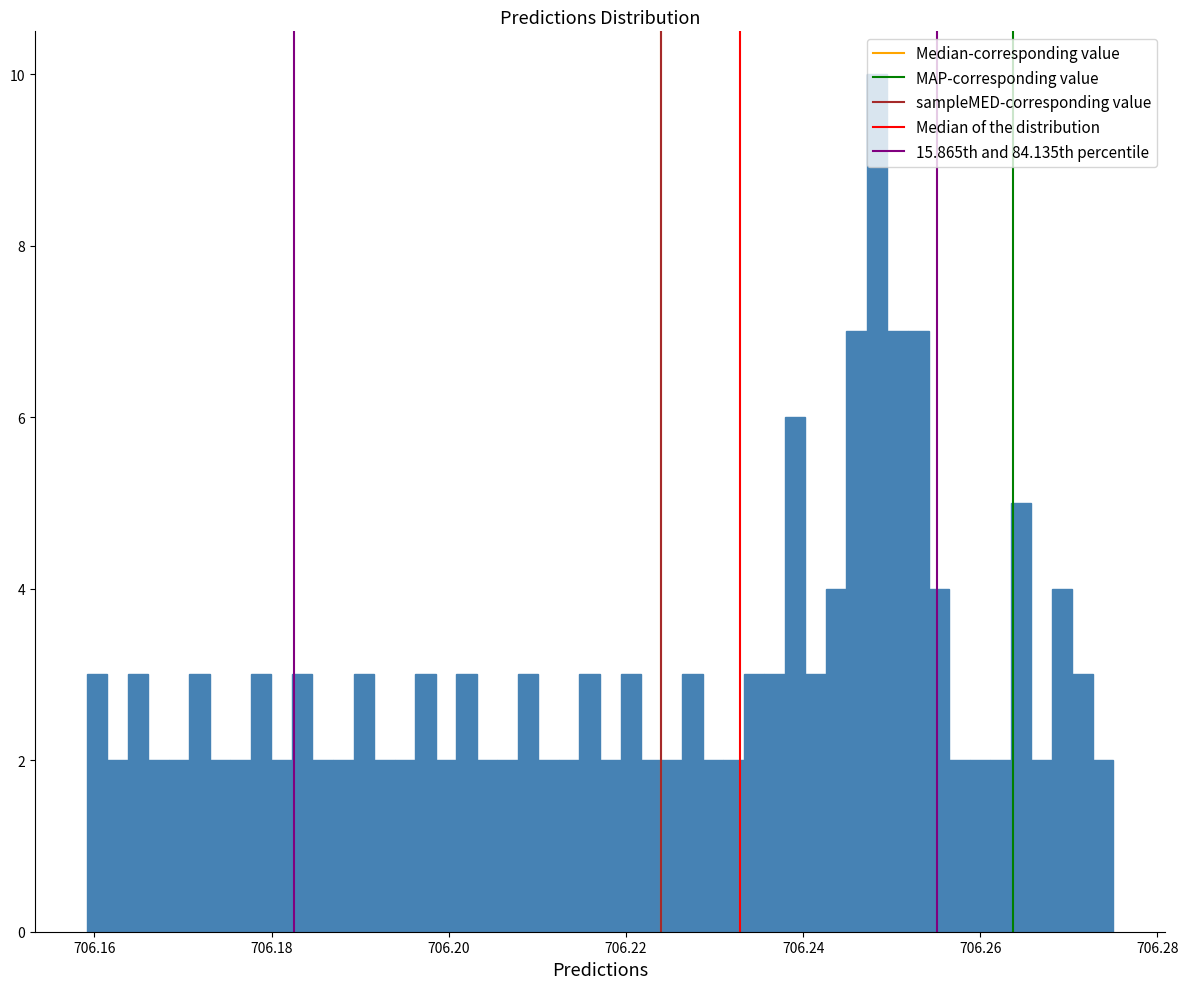

Around what value on the x-axis is the tallest bar? Give the approximate position of its centre, as read against the axis.

706.248